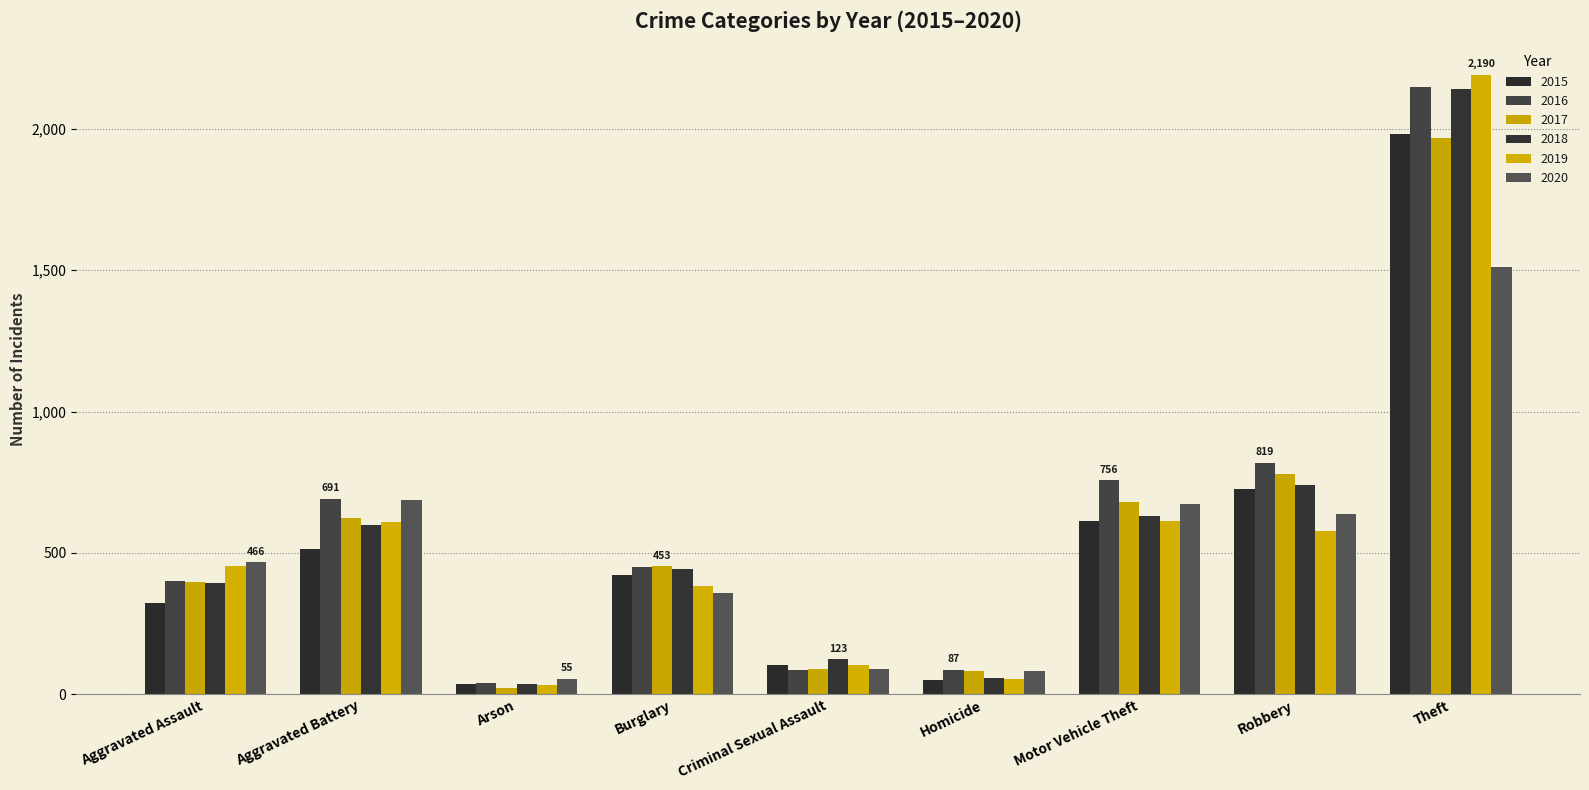

Does the chart contain any negative values?

No